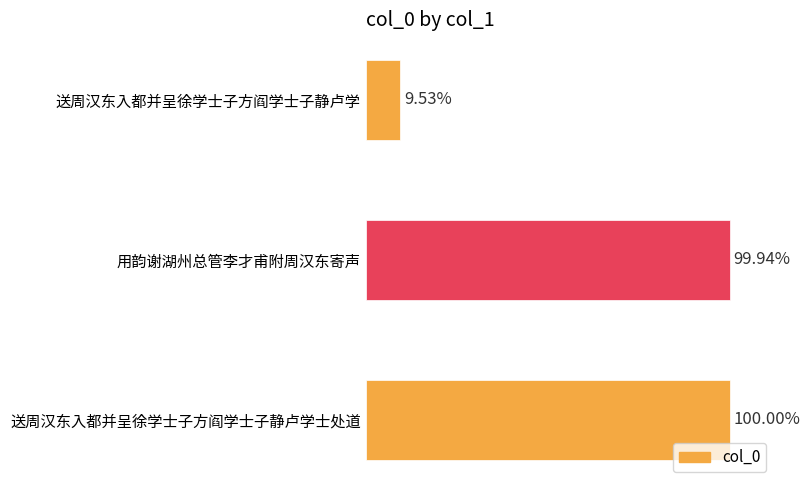

Are the bars horizontal?

Yes